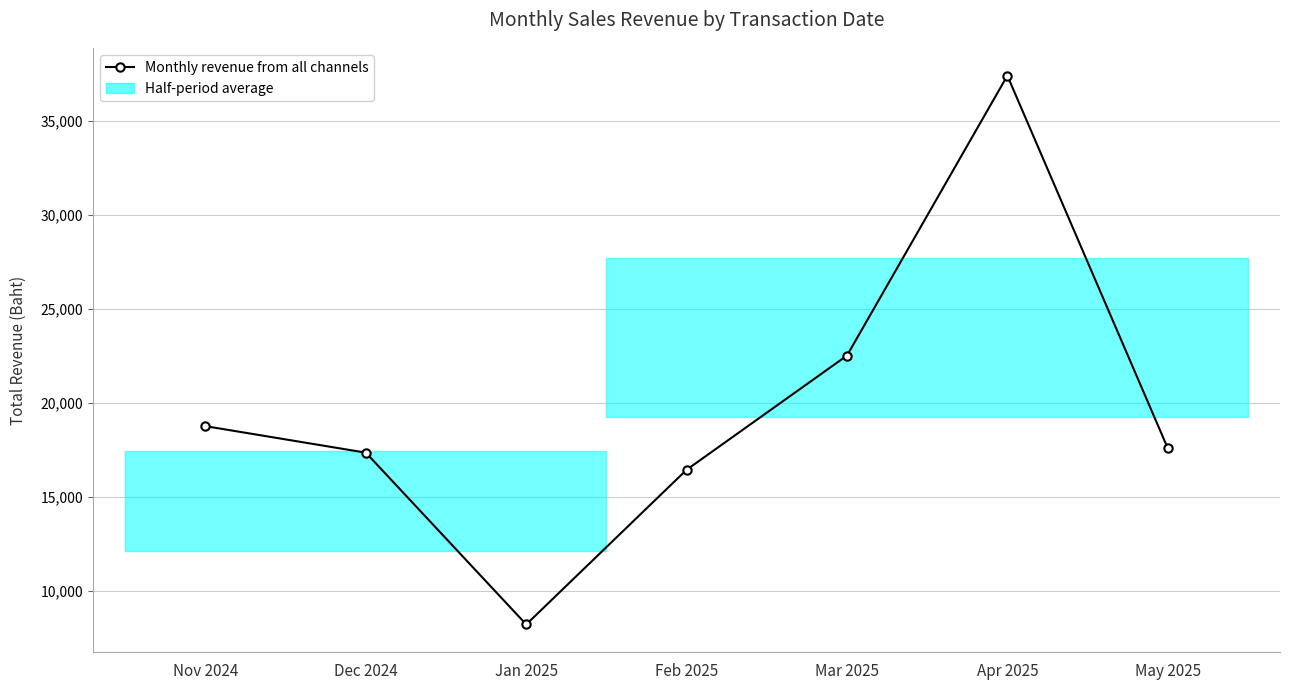

True or false: there are more than 2 points higher than both neighbors.

False